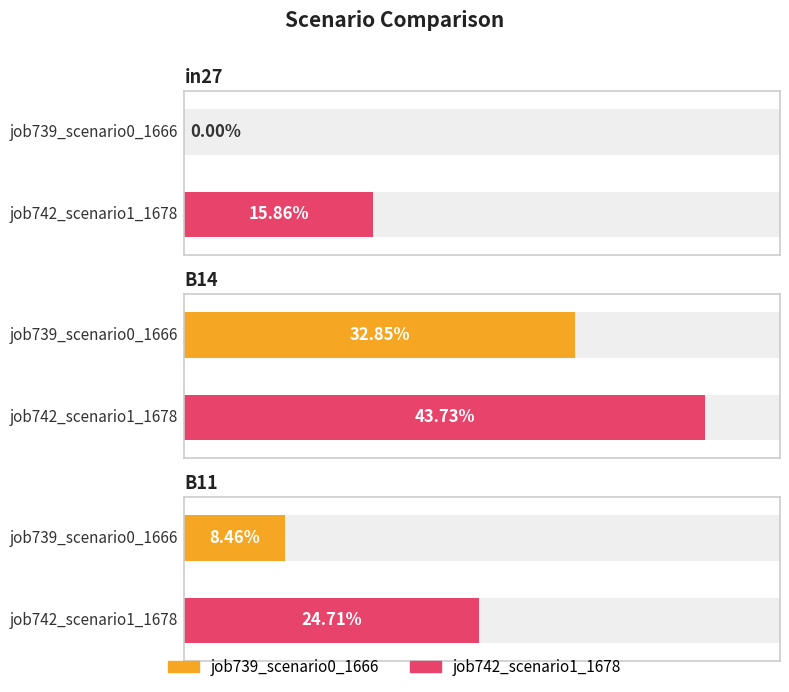

What is the label of the 1st bar from the left?

in27